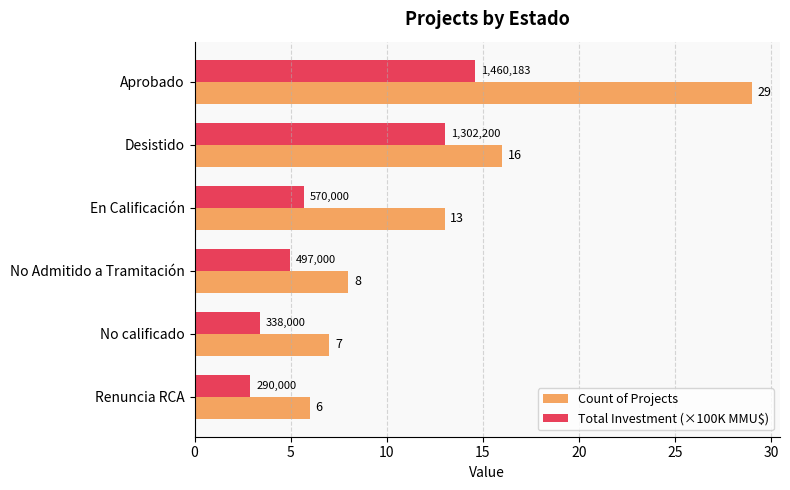

What is the minimum value shown in the chart?

2.9